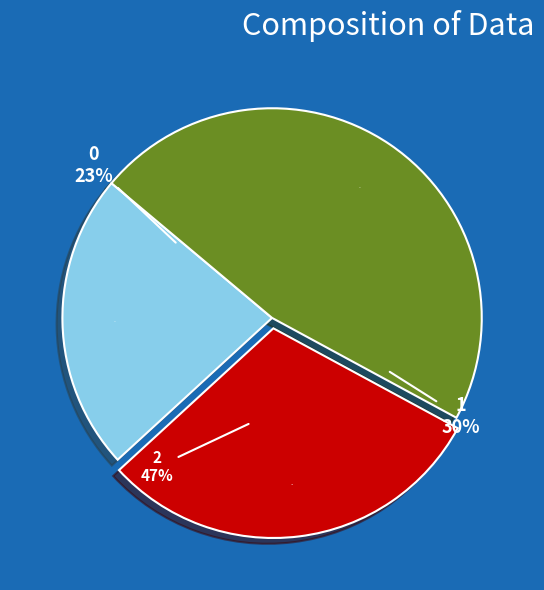

To the nearest percent, what is the combined percentage of 1 and 2?

77%